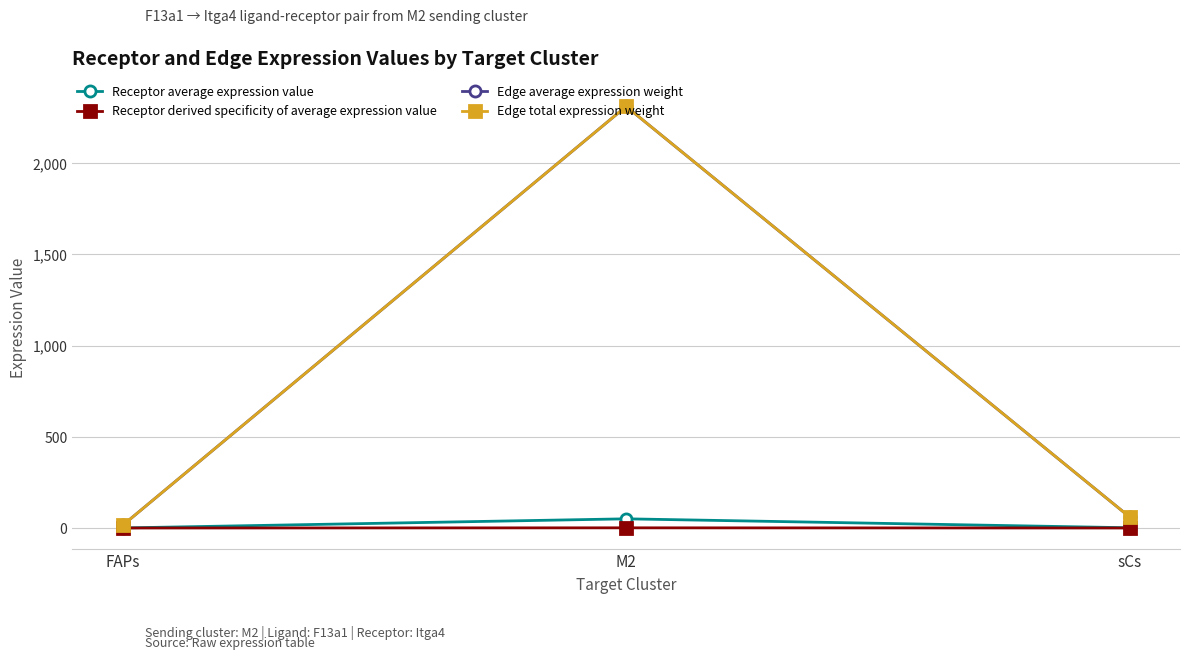

Is the value of Edge total expression weight at FAPs greater than the value of Edge average expression weight at M2?

No